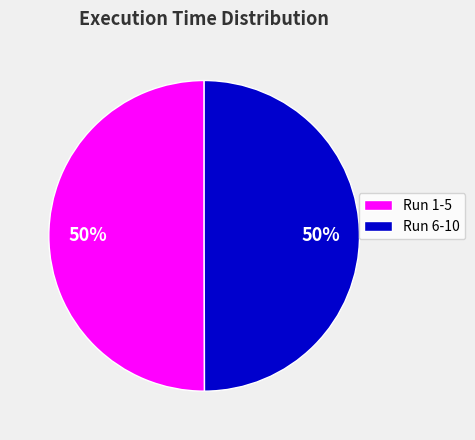

Count the number of slices in the pie.

2